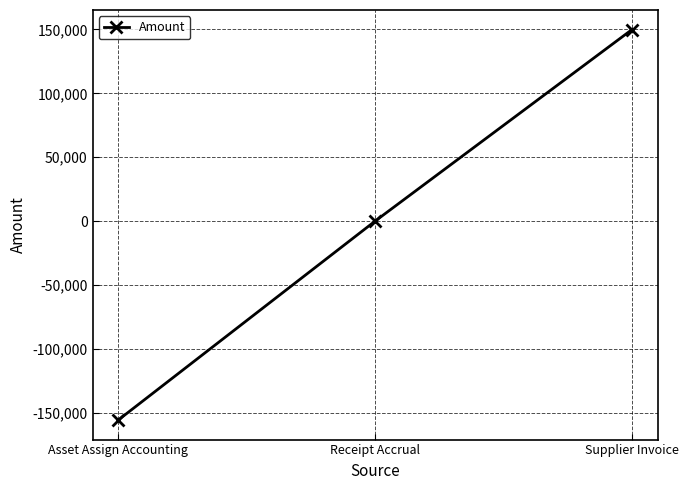

What is the difference between the values at Supplier Invoice and Receipt Accrual?

149924.7